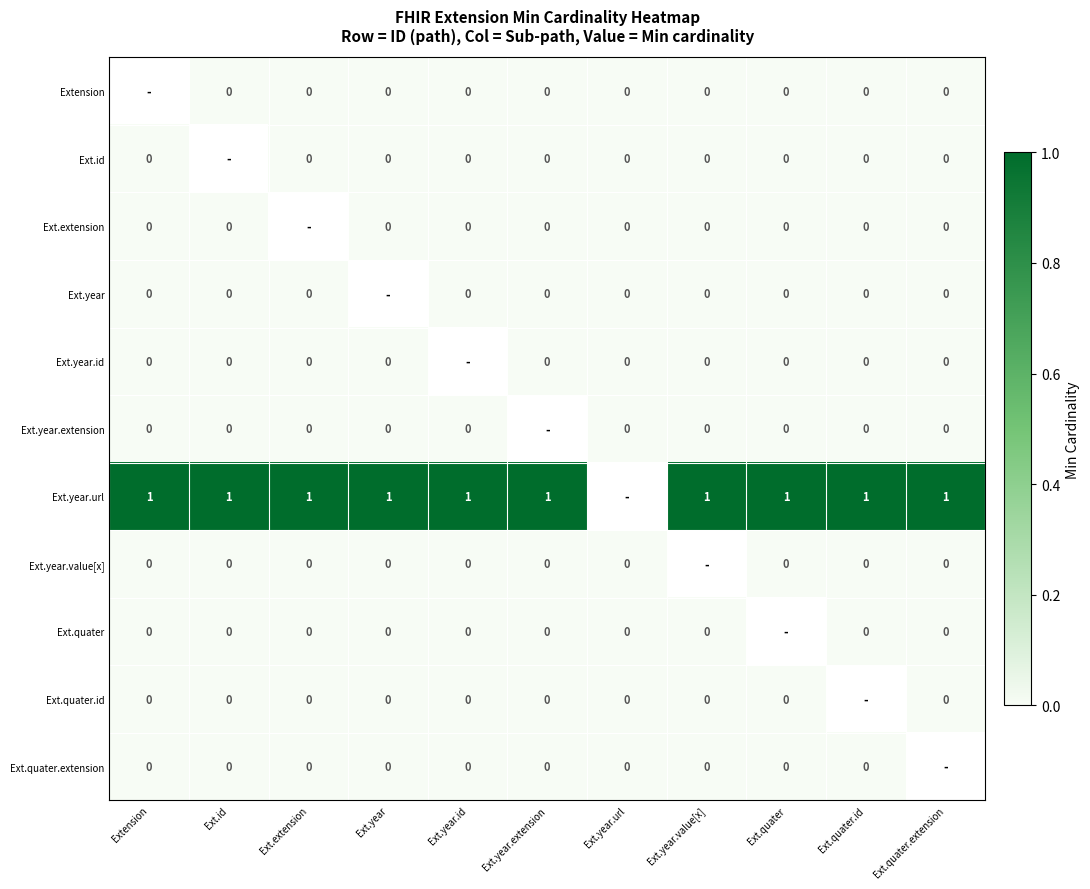

How many distinct data groups are displayed?

11